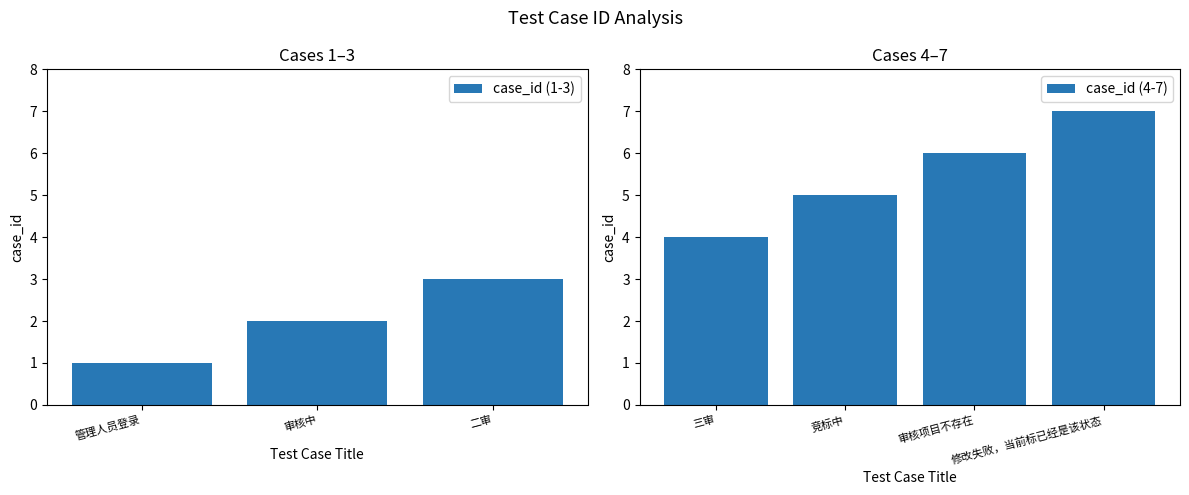

What value does the data have at 竞标中?

5